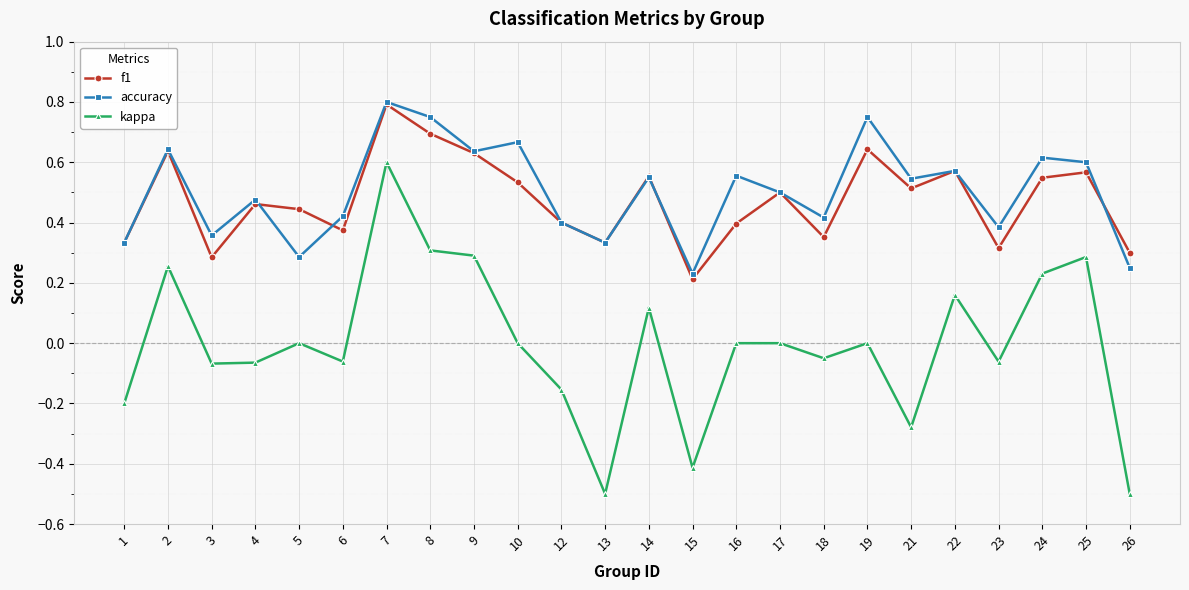

Which series has the widest spread of values?

kappa